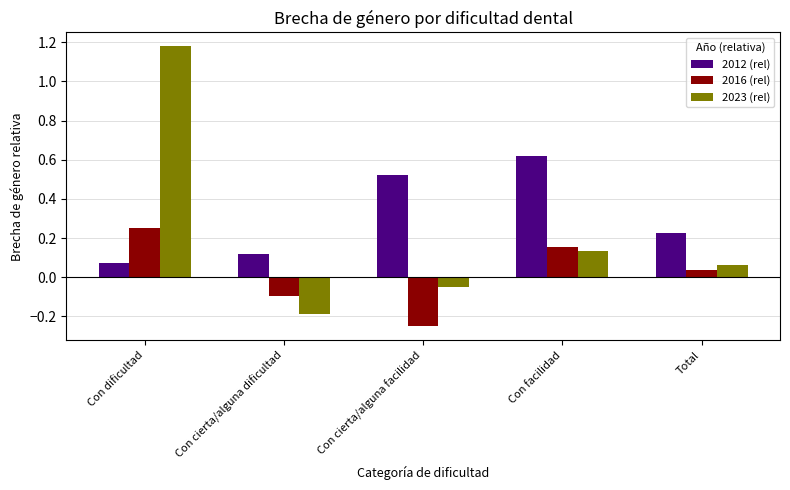

Rank the series by their average value, from highest to lowest.

2012 (rel), 2023 (rel), 2016 (rel)